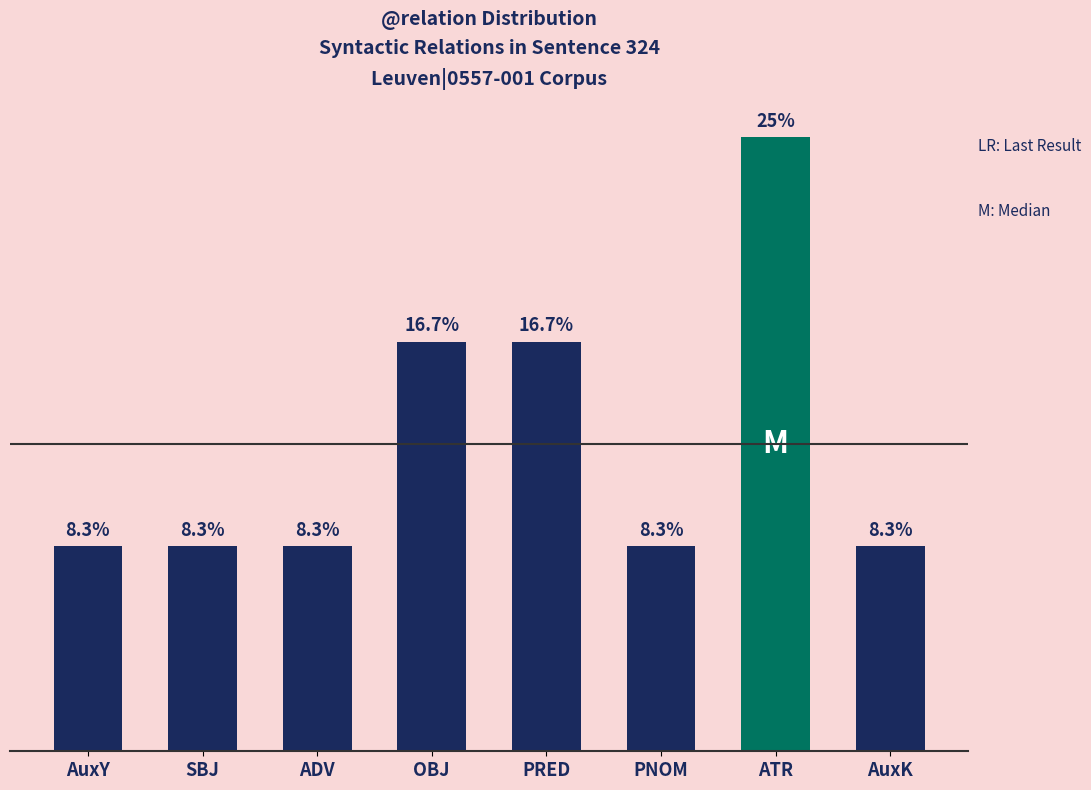

Between PNOM and AuxY, which is larger?

PNOM